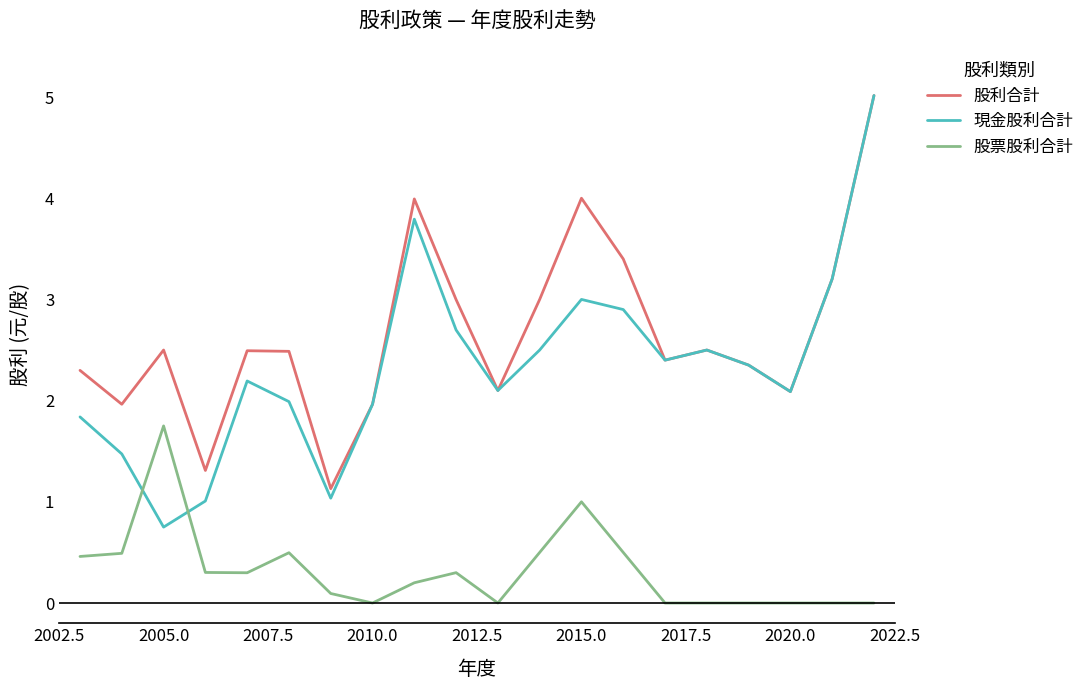

What is the minimum value for 現金股利合計?

0.8